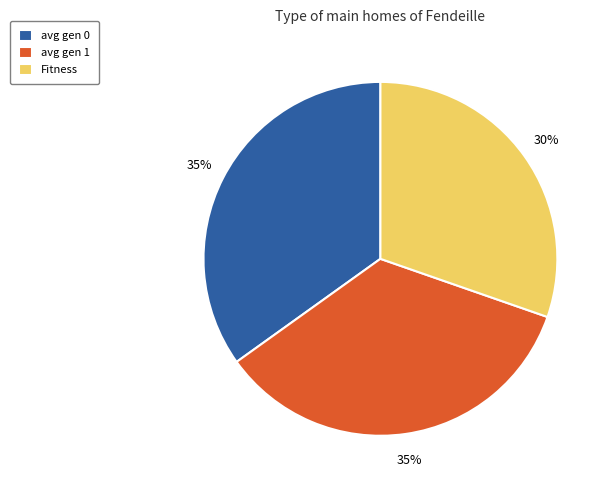

What is the ratio of the value at Fitness to the value at avg gen 1?

0.9